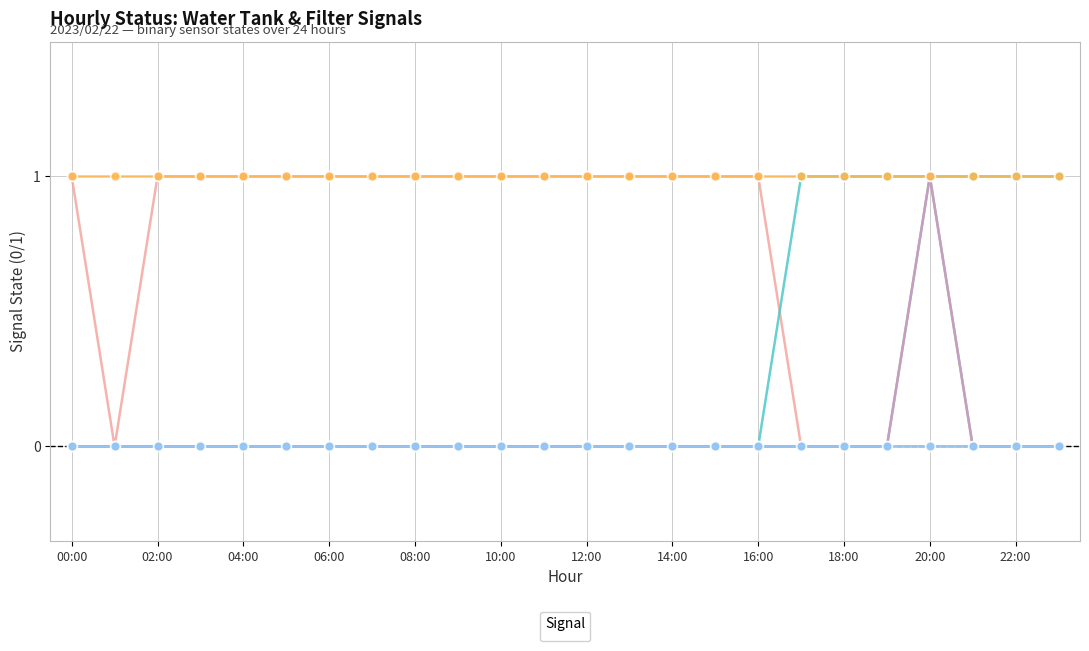

What is the spread (max minus min) of values at 18:00?

1